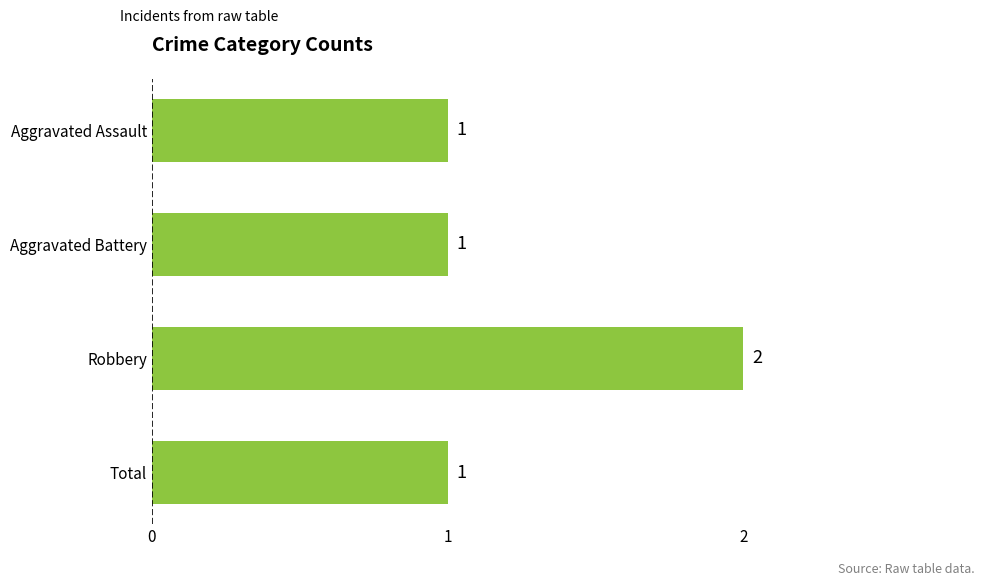

Is it true that the value at Aggravated Battery is 1?

True